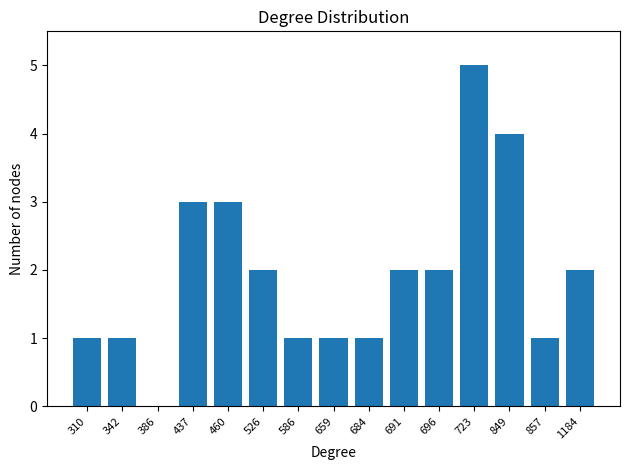

Approximately how many times larger is the value at 342 compared to 691?

0.5